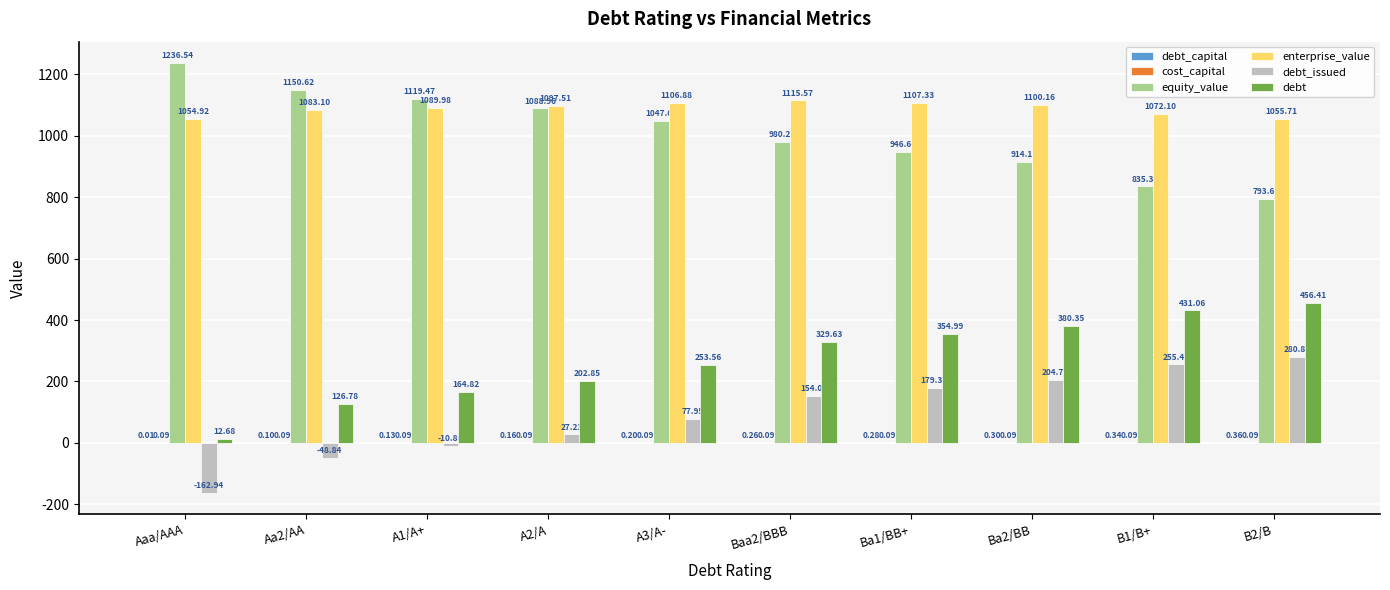

Which label corresponds to the largest value in the chart?

Aaa/AAA